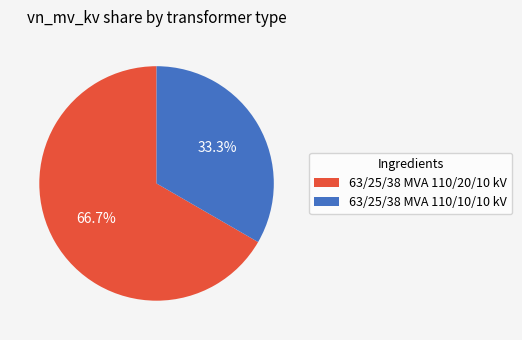

Is it true that 63/25/38 MVA 110/20/10 kV is 52% of the pie?

False